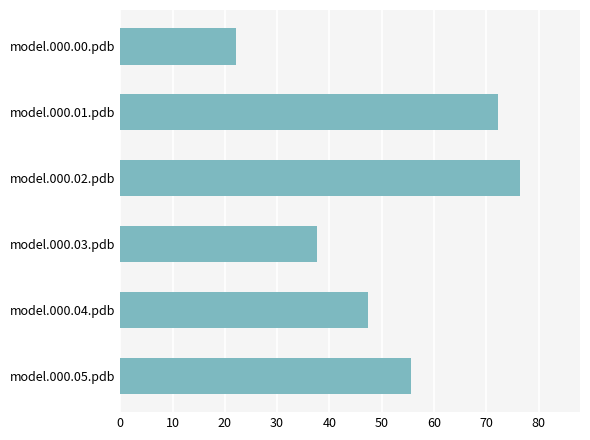

What is the sum of all values?

311.6